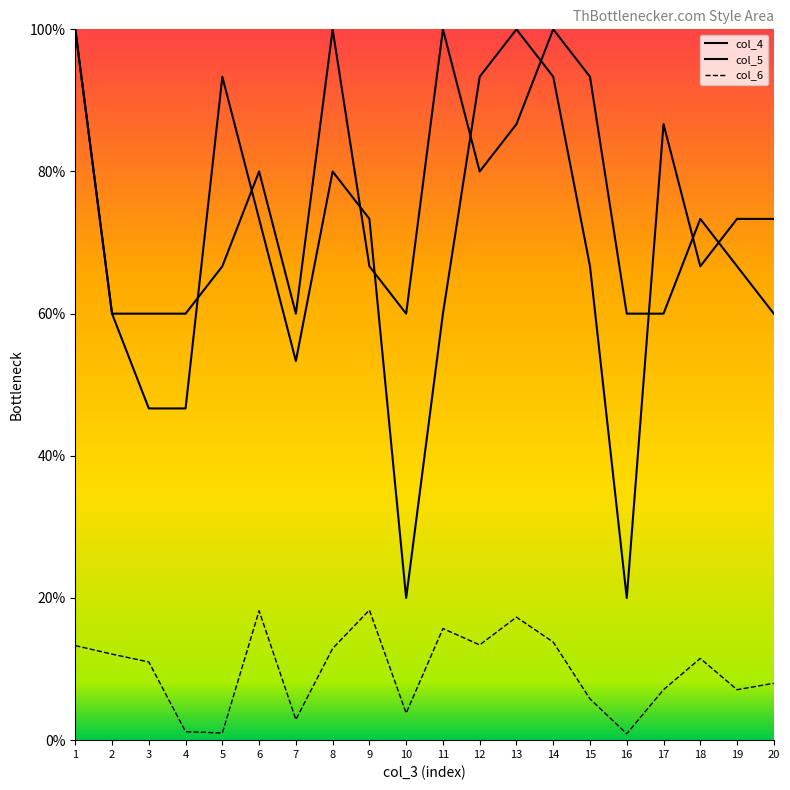

True or false: col_5 has a value of 159.8 at 15.

False